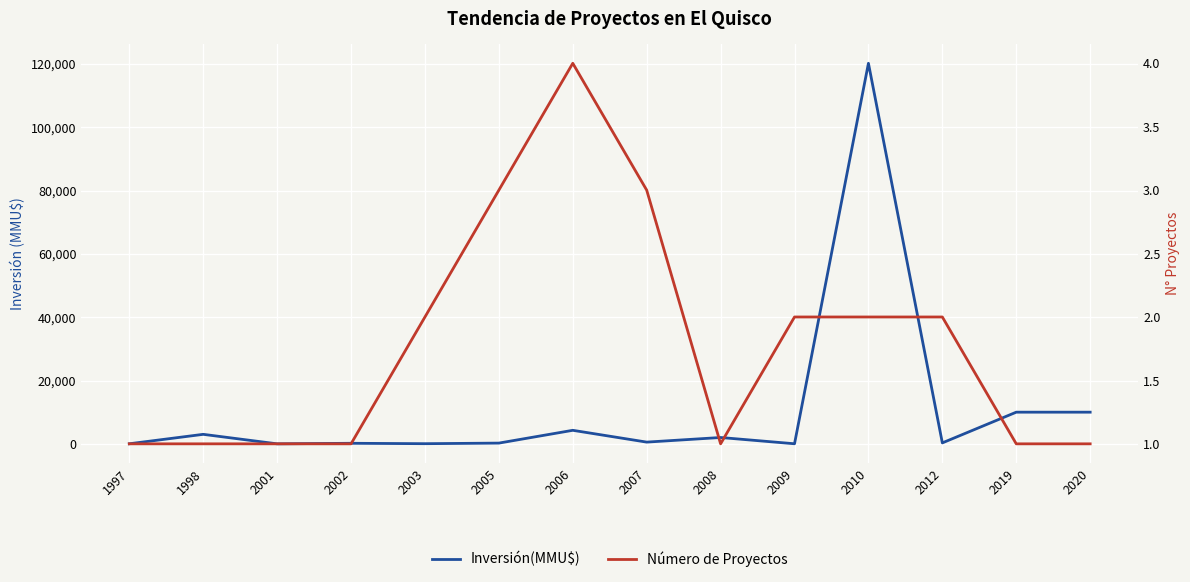

At which category is the sum across all series the highest?

2010